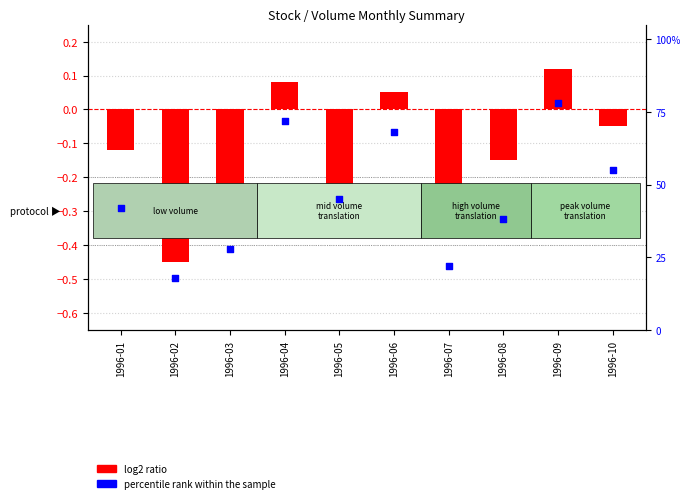

Which series reaches the maximum Y coordinate?

percentile rank within the sample